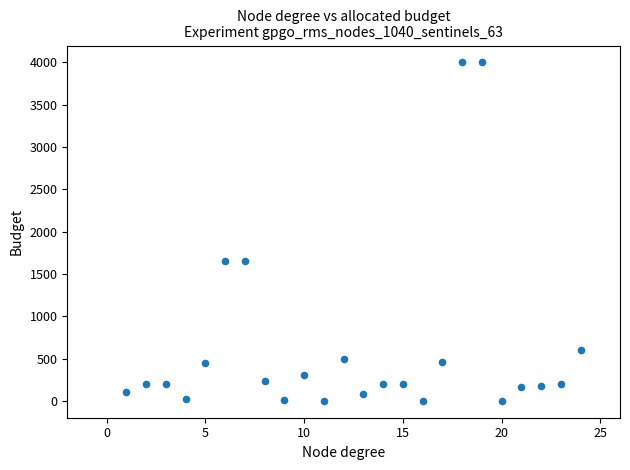

What is the range of Y values (max minus min)?

4000